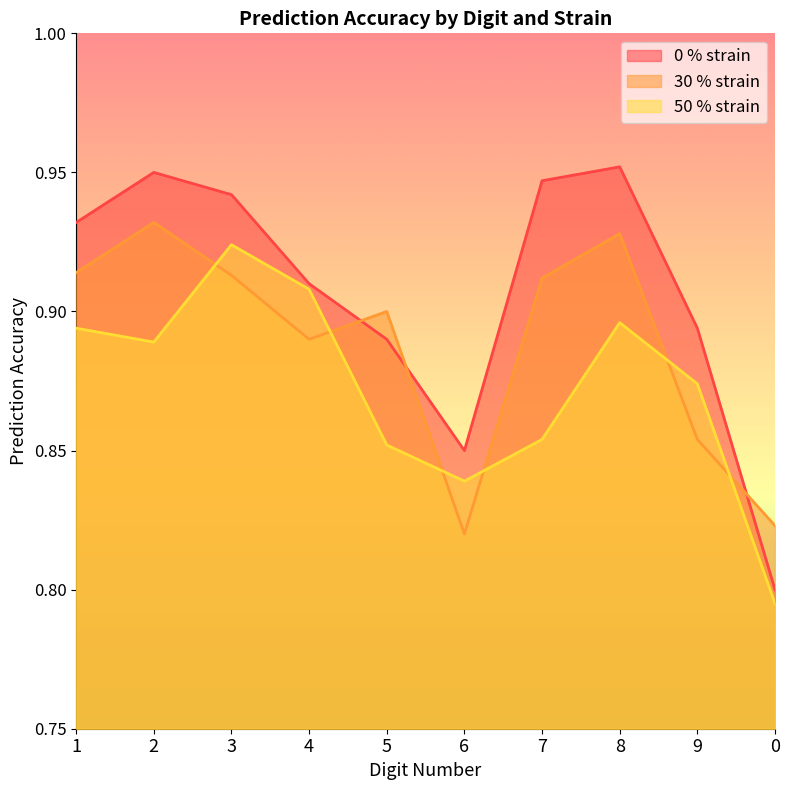

At which category does the chart reach its peak across all series?

8